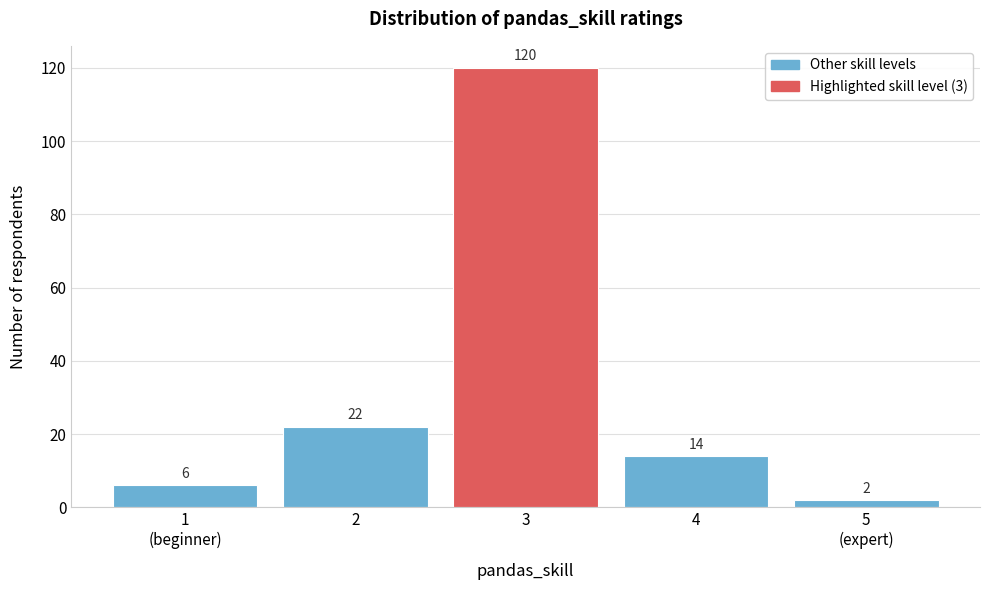

Reading right to left, extract all data points from this chart.

2	14	120	22	6